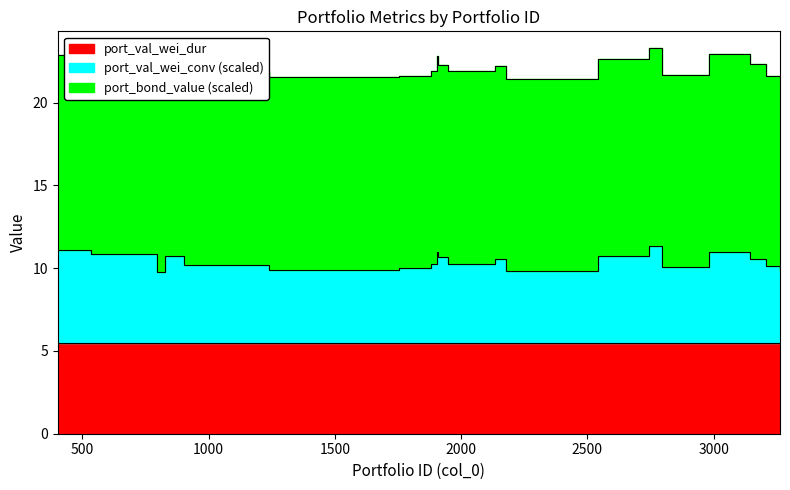

What is the lowest value of the port_val_wei_conv series?

9.8